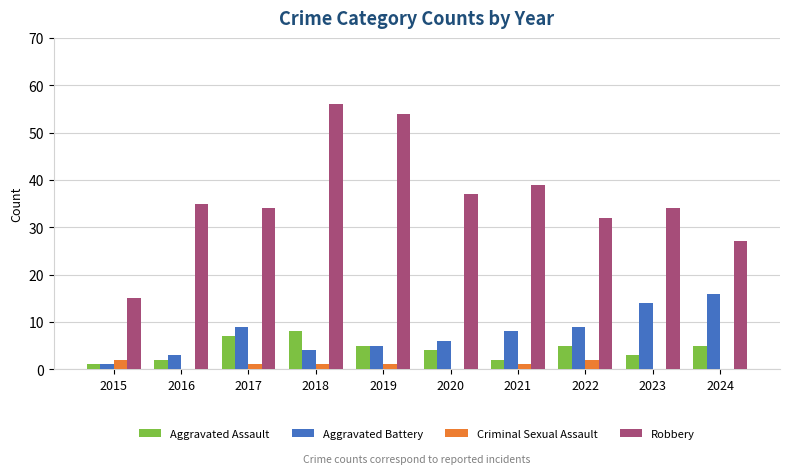

Which category has the highest value across all series?

2018